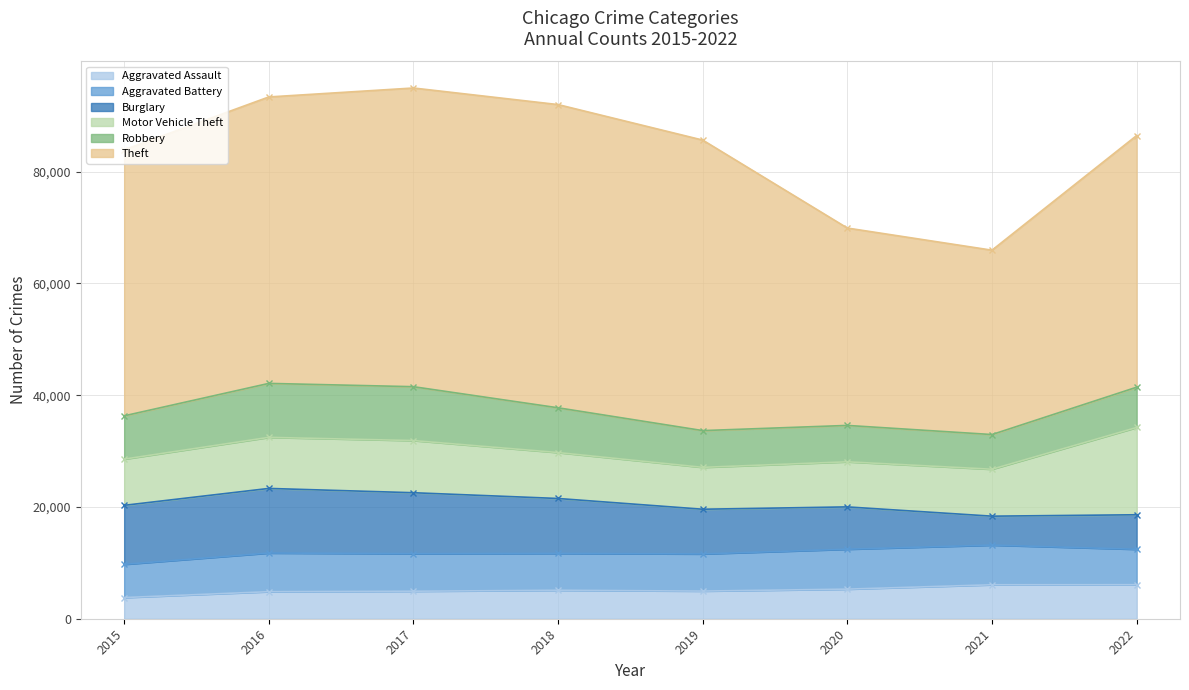

Count the number of categories in the chart.

8